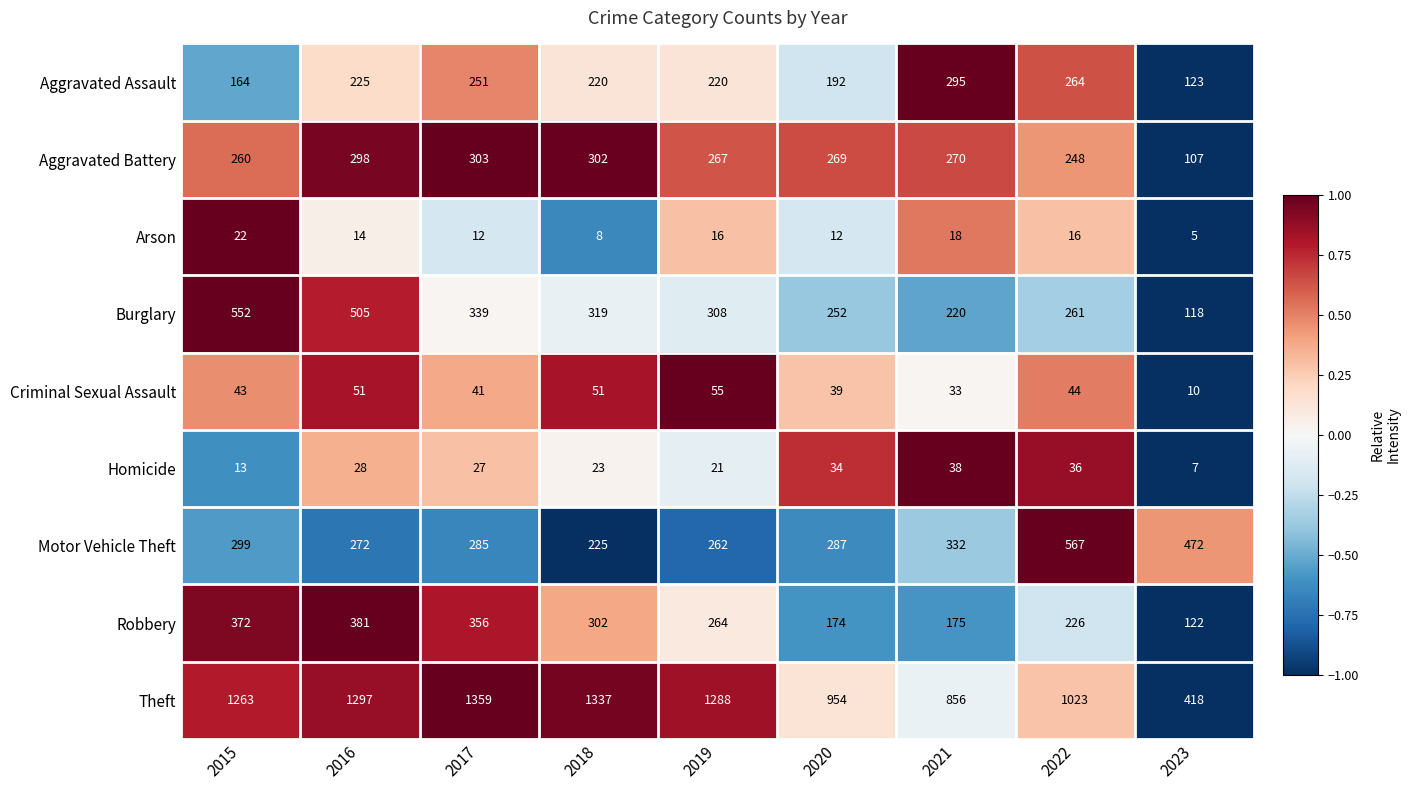

What is the sum of the Aggravated Assault values at 2020 and 2018?

412